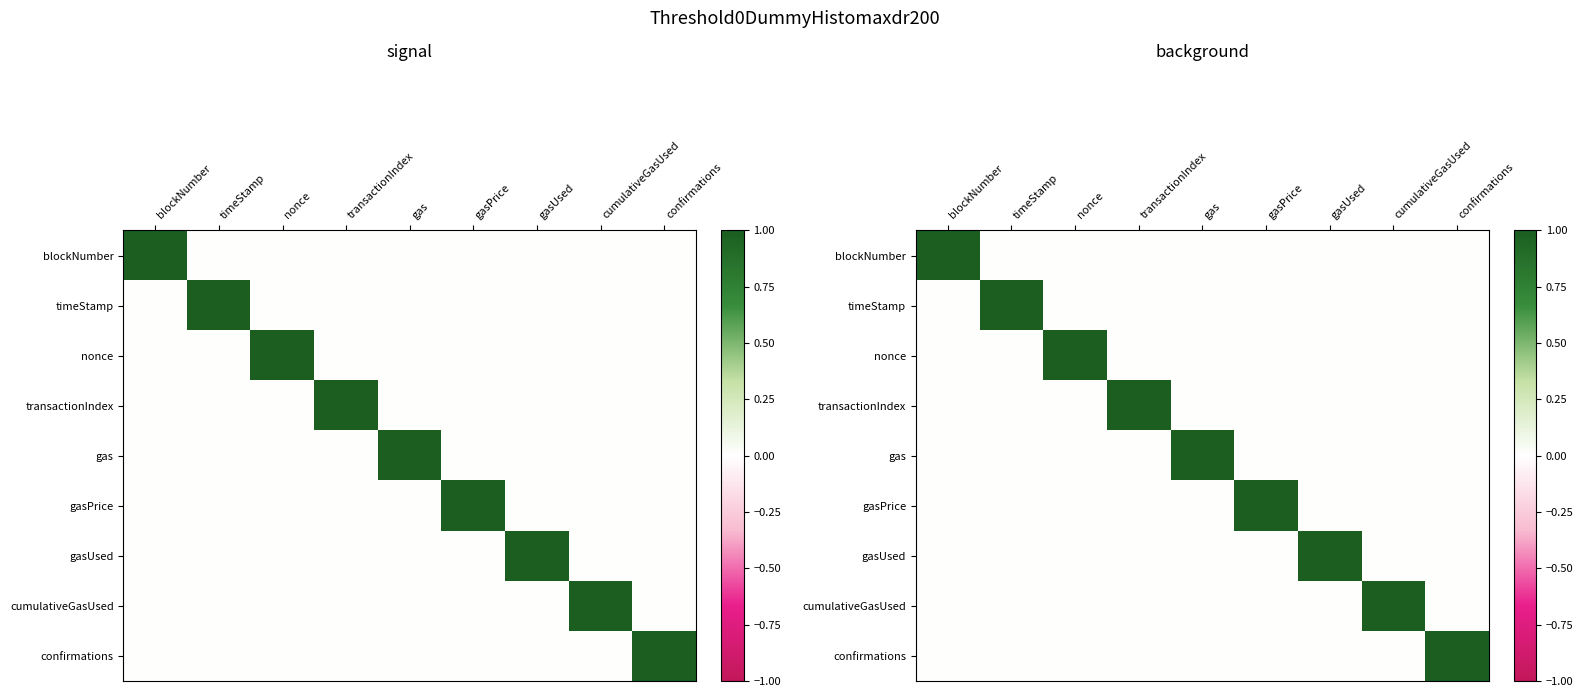

How many data points in gas are above 0?

1